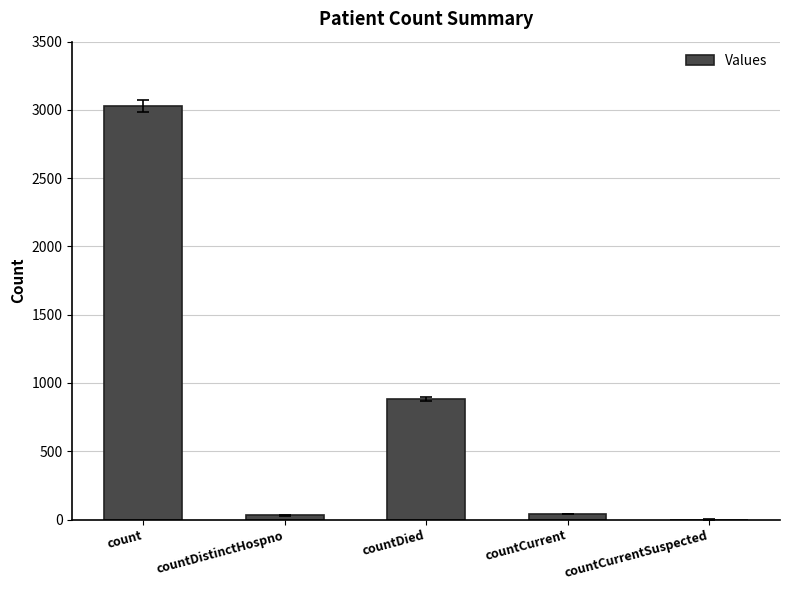

Is it true that the value at count is 4376?

False